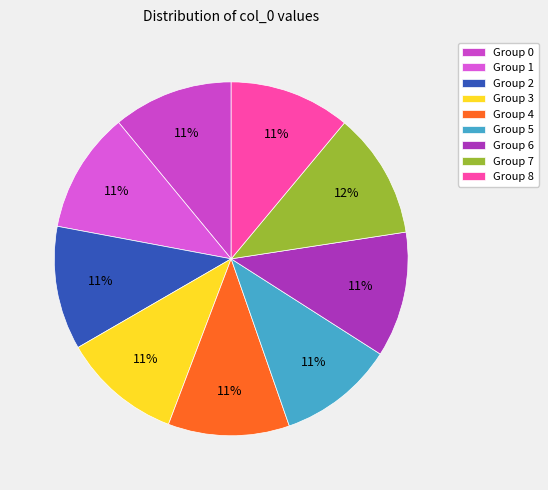

Count the number of slices in the pie.

9